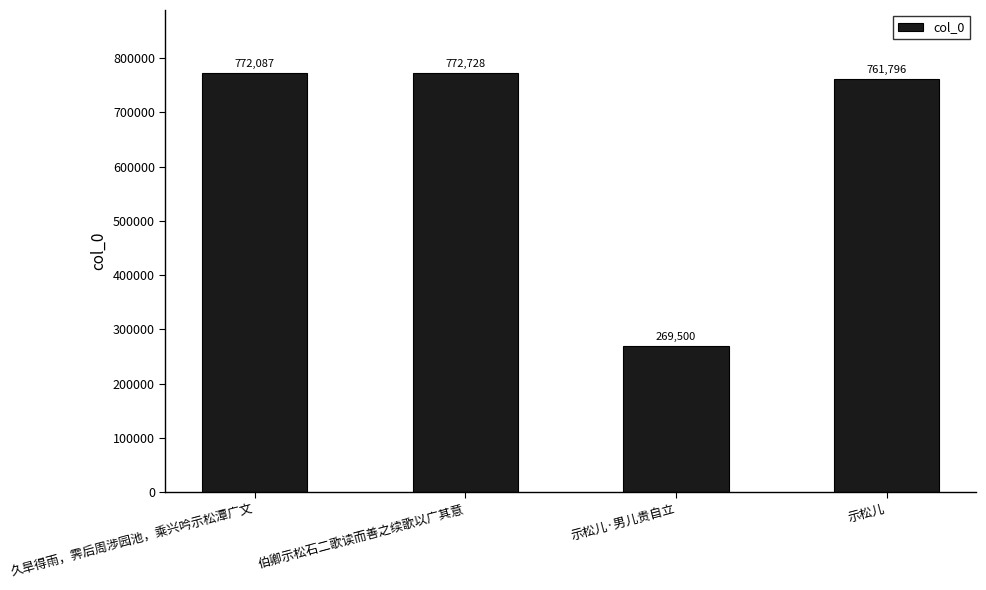

How many values are below 772087?

2